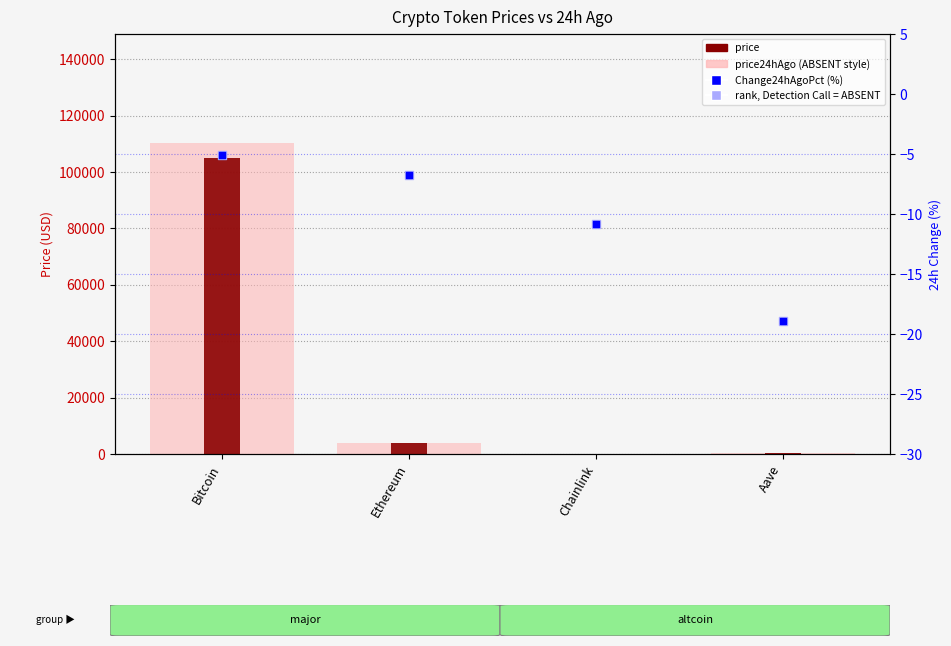

Which series reaches the maximum Y coordinate?

price24hAgo